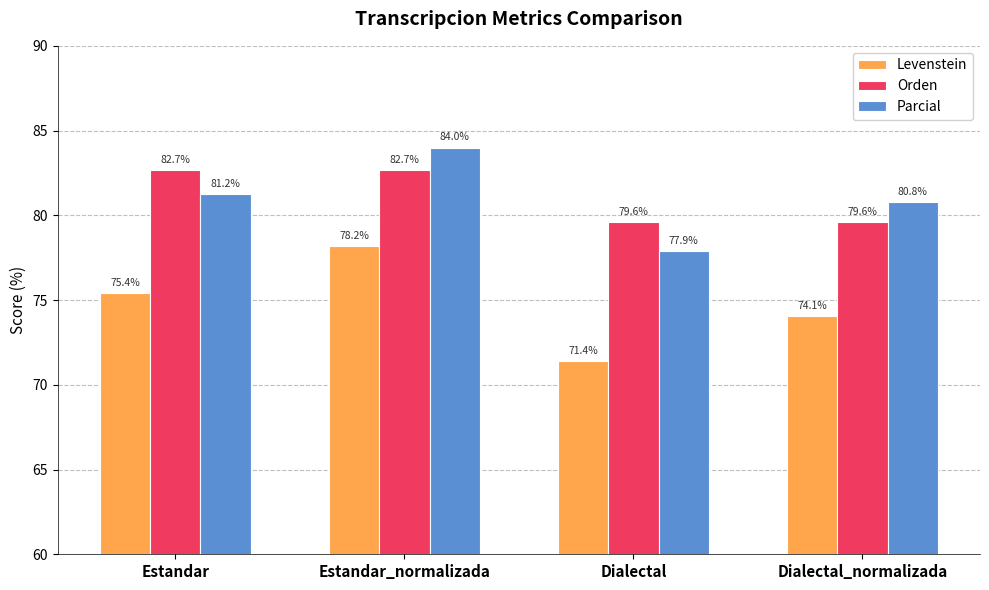

Rank the series by their maximum value, from highest to lowest.

Parcial, Orden, Levenstein